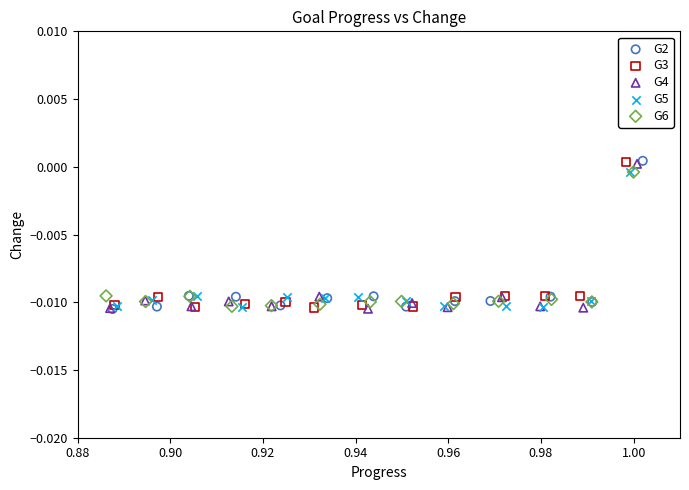

What are all the series names shown in the legend?

G2, G3, G4, G5, G6